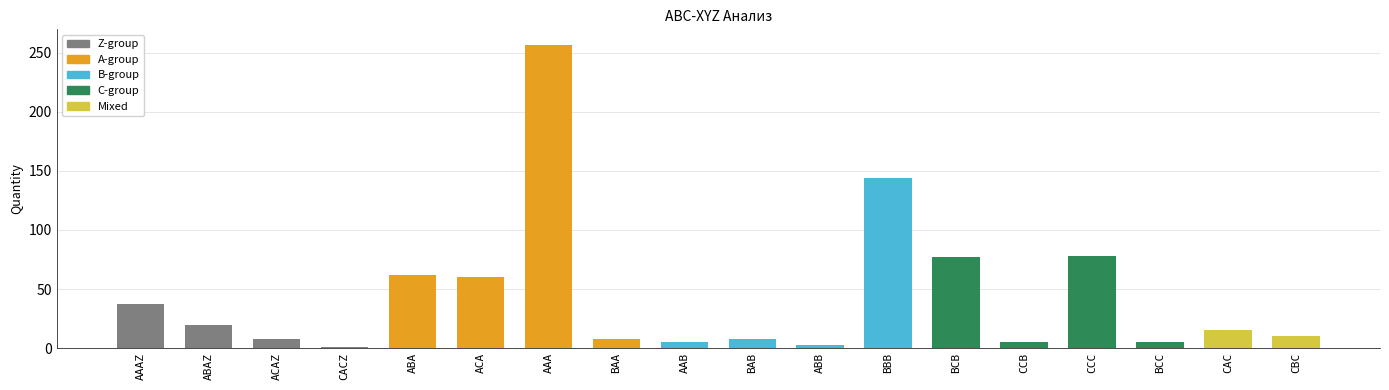

True or false: the data shows 27 at CAC.

False